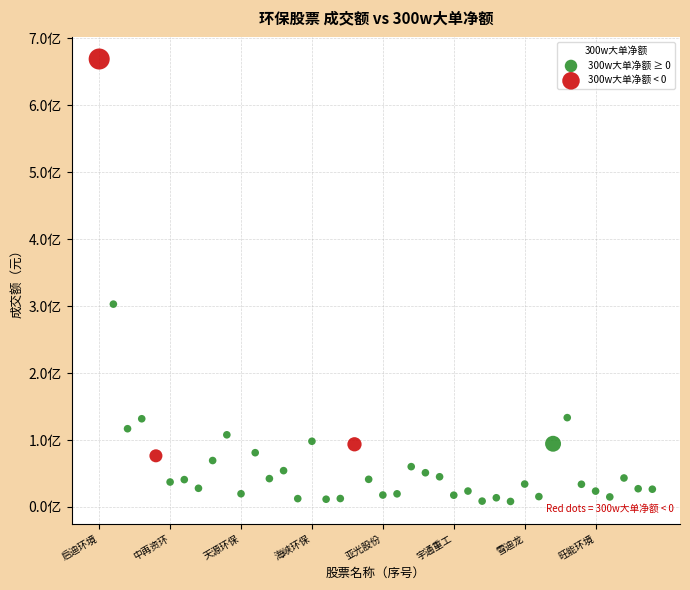

Which series reaches the maximum Y coordinate?

300w大单净额 < 0